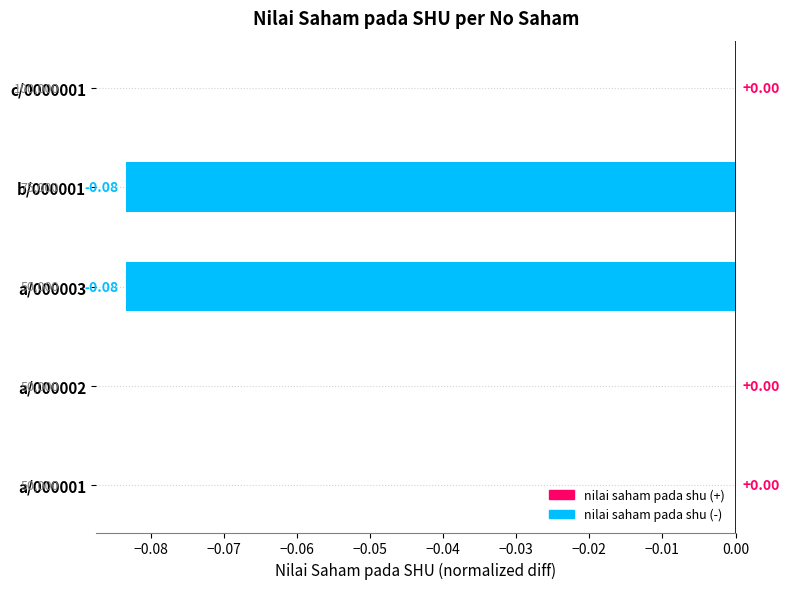

The chart shows a value of -0.1 at b/000001. True or false?

False